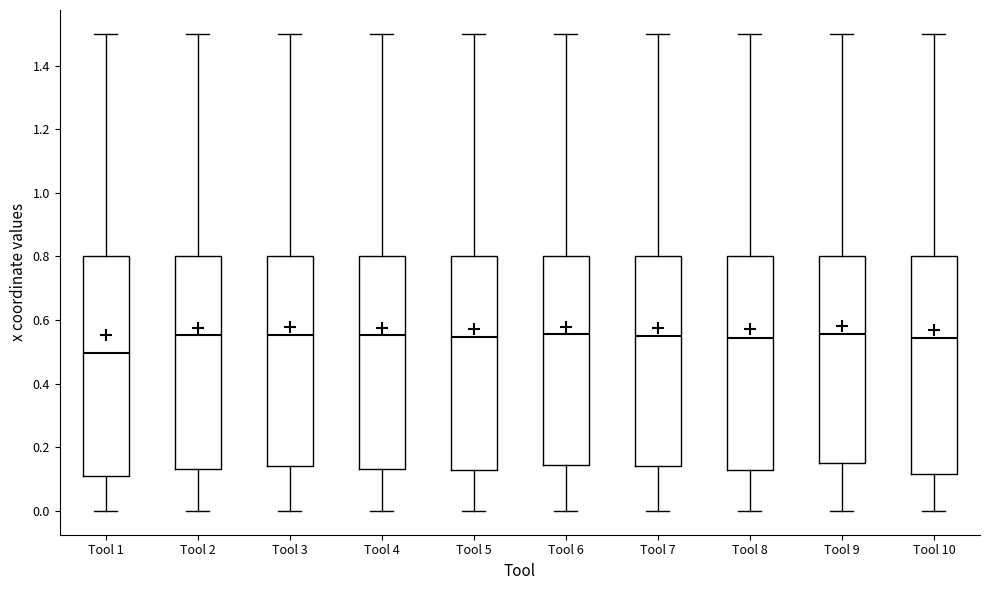

Reading left to right, read every box against the y-axis: the position of its median line, the range the box covers, and the ends of its whiskers. The values are not printed on the chart, so give them approximately, as read against the axis.

Tool 1: median 0.50, box 0.12 to 0.80, whiskers 0.00 to 1.50
Tool 2: median 0.56, box 0.14 to 0.80, whiskers 0.00 to 1.50
Tool 3: median 0.56, box 0.14 to 0.80, whiskers 0.00 to 1.50
Tool 4: median 0.56, box 0.14 to 0.80, whiskers 0.00 to 1.50
Tool 5: median 0.54, box 0.12 to 0.80, whiskers 0.00 to 1.50
Tool 6: median 0.56, box 0.14 to 0.80, whiskers 0.00 to 1.50
Tool 7: median 0.56, box 0.14 to 0.80, whiskers 0.00 to 1.50
Tool 8: median 0.54, box 0.14 to 0.80, whiskers 0.00 to 1.50
Tool 9: median 0.56, box 0.16 to 0.80, whiskers 0.00 to 1.50
Tool 10: median 0.54, box 0.12 to 0.80, whiskers 0.00 to 1.50